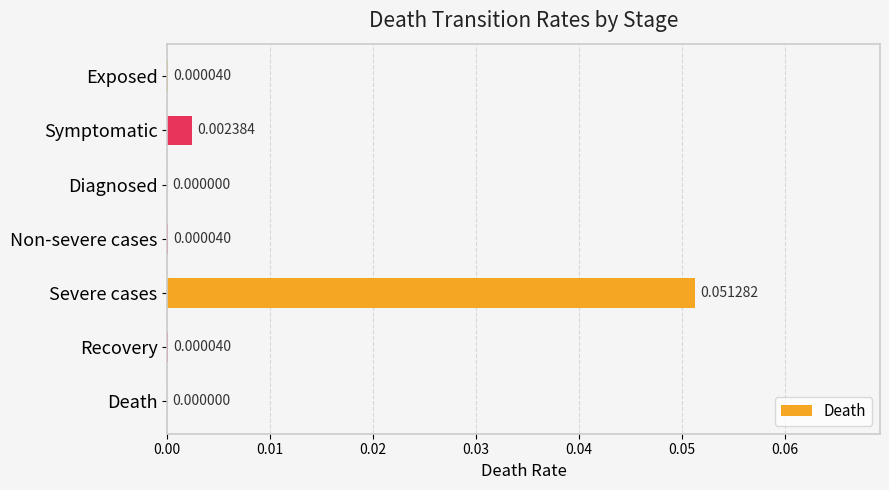

How many series are shown in this chart?

1